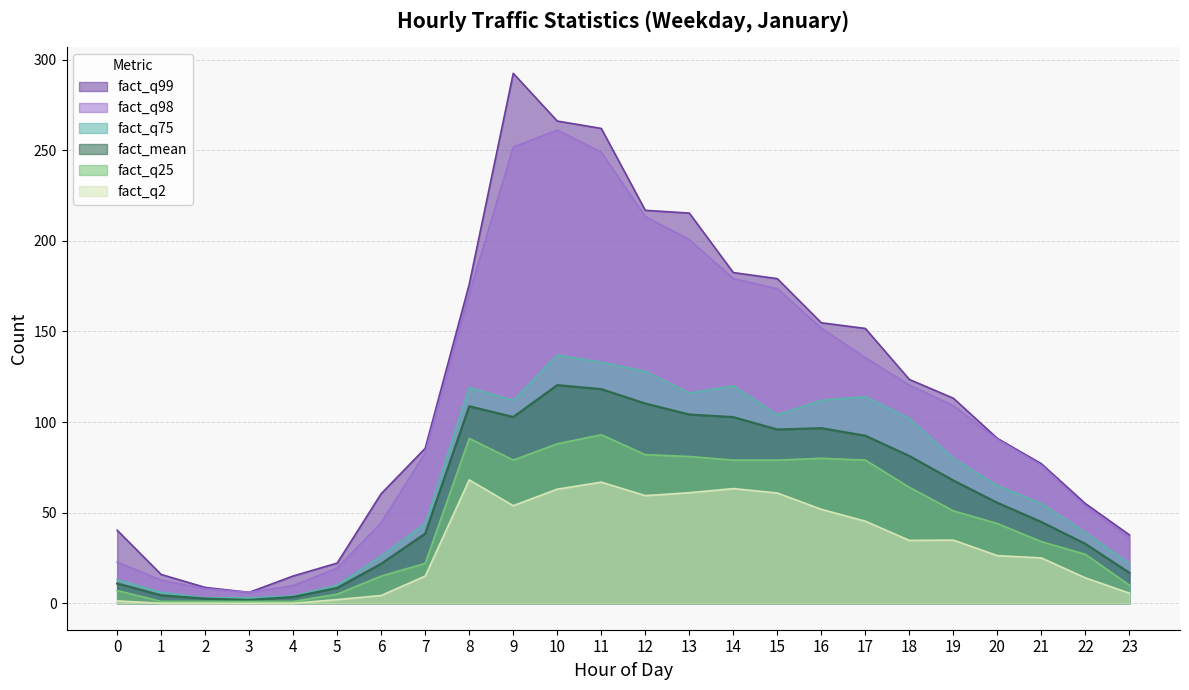

What is the sum of the fact_q98 values at 3 and 4?

15.7